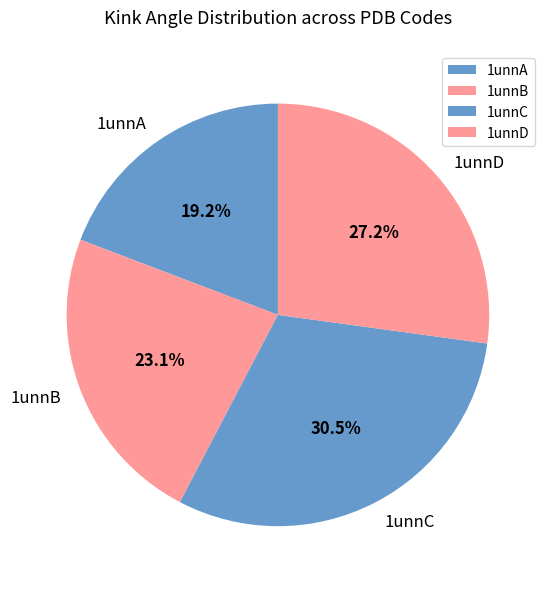

Is there any slice that represents more than half of the pie?

No